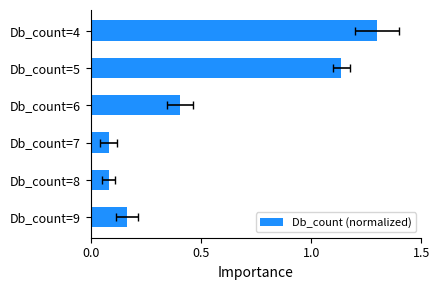

What is the maximum value shown in the chart?

1.3